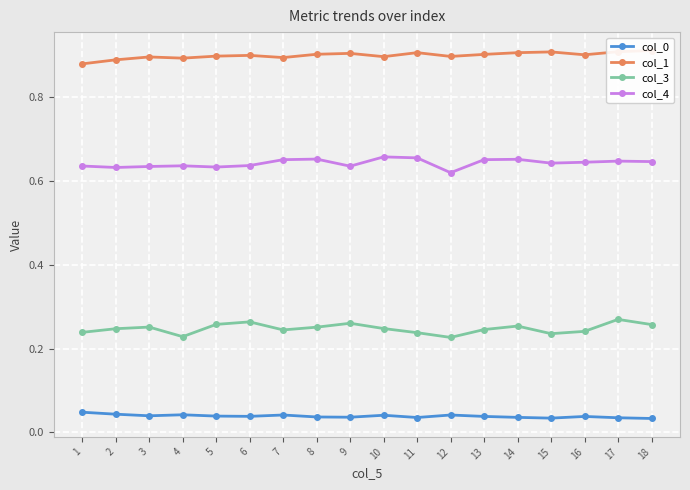

Reading right to left, list all the values displayed in this chart.

col_0: 0.0	0.0	0.0	0.0	0.0	0.0	0.0	0.0	0.0	0.0	0.0	0.0	0.0	0.0	0.0	0.0	0.0	0.0
col_1: 0.9	0.9	0.9	0.9	0.9	0.9	0.9	0.9	0.9	0.9	0.9	0.9	0.9	0.9	0.9	0.9	0.9	0.9
col_3: 0.3	0.3	0.2	0.2	0.3	0.2	0.2	0.2	0.2	0.3	0.3	0.2	0.3	0.3	0.2	0.3	0.2	0.2
col_4: 0.6	0.6	0.6	0.6	0.7	0.7	0.6	0.7	0.7	0.6	0.7	0.7	0.6	0.6	0.6	0.6	0.6	0.6